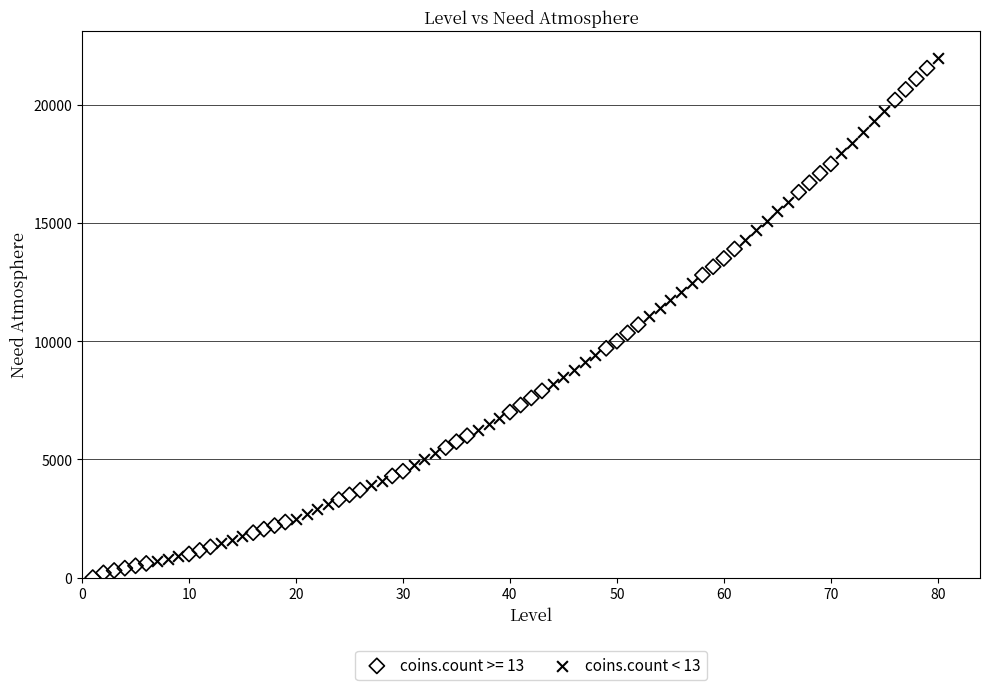

What are all the series names shown in the legend?

coins.count >= 13, coins.count < 13